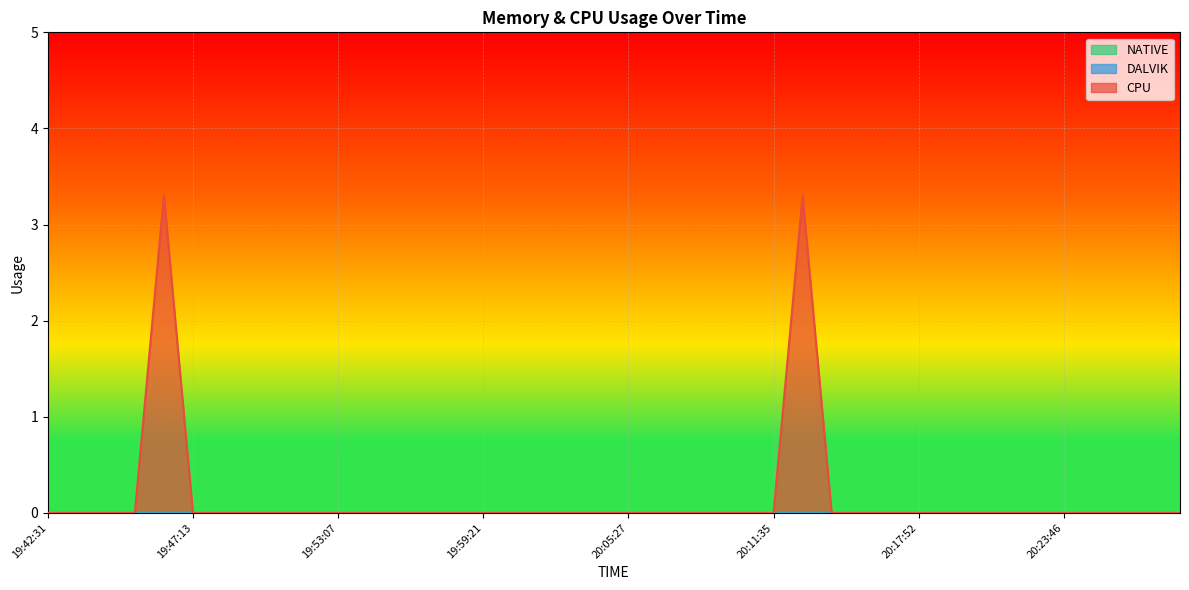

Which label corresponds to the largest value in the chart?

19:46:15